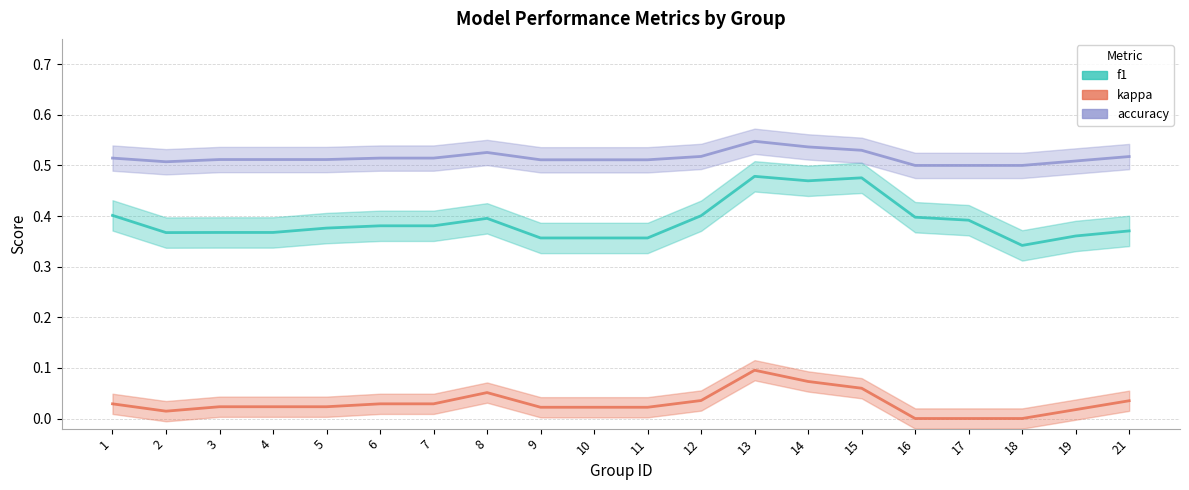

Count the number of data series in this chart.

3